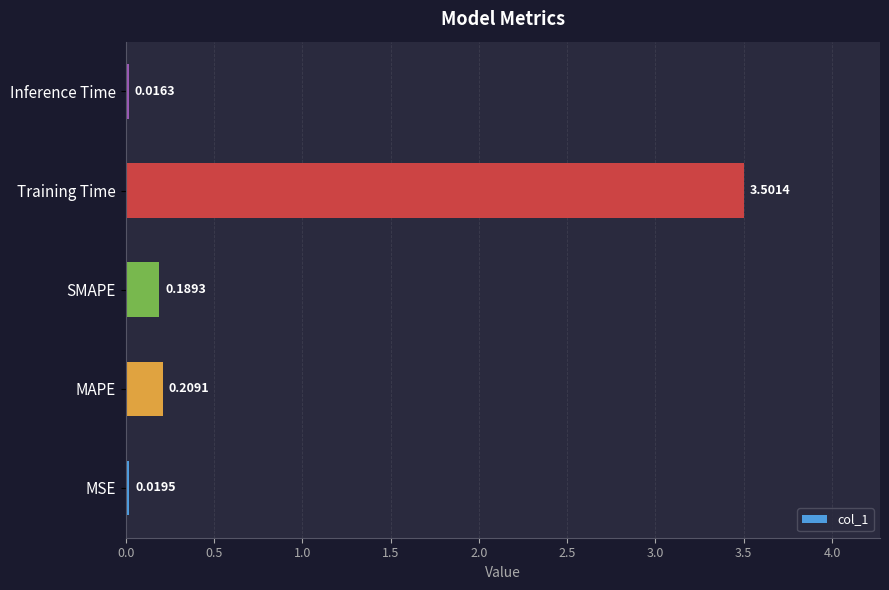

What is the maximum value shown in the chart?

3.5